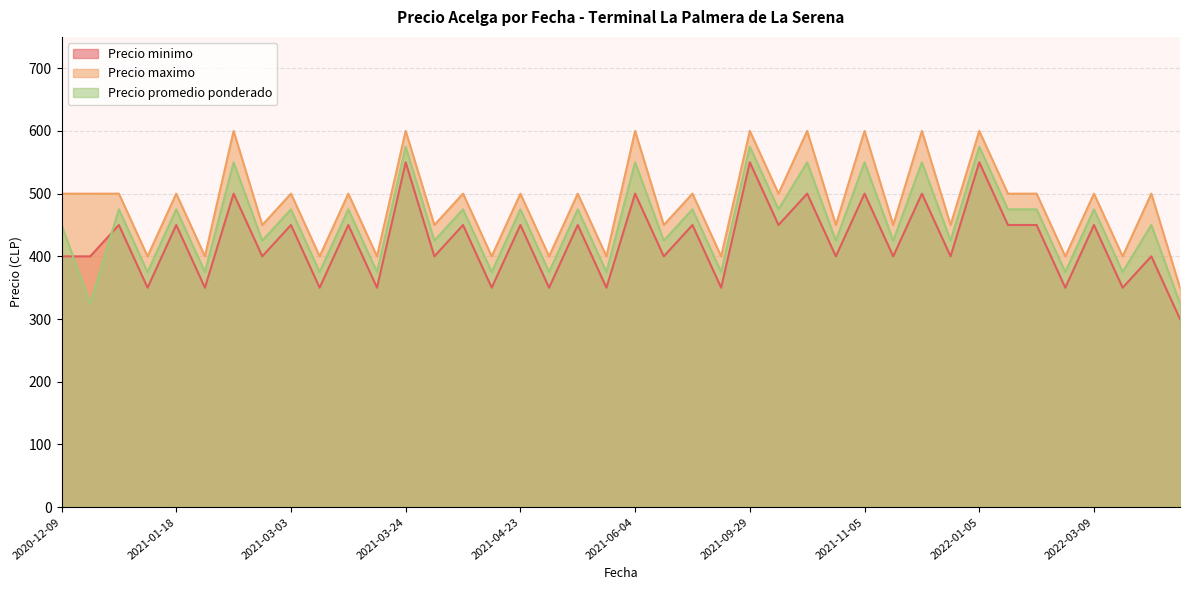

The Precio maximo series shows 500 at 2021-04-23. True or false?

True